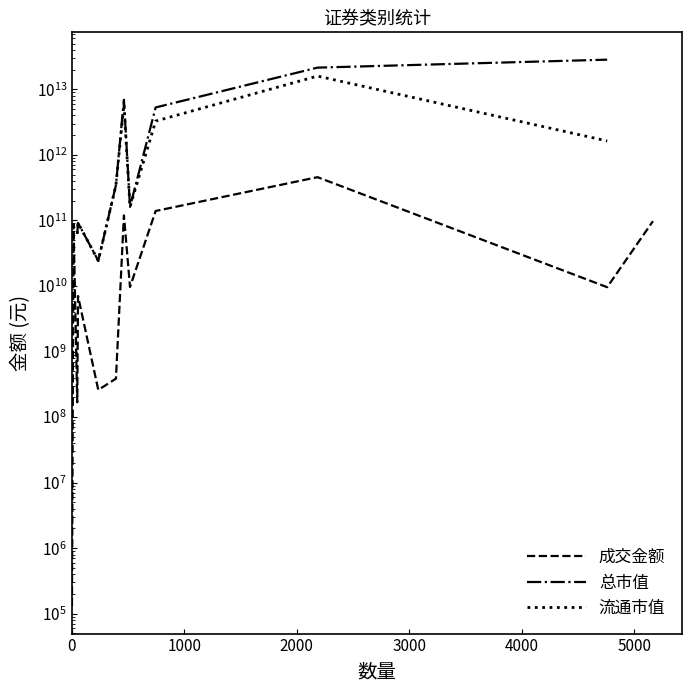

True or false: 总市值 and 成交金额 cross at least once.

False